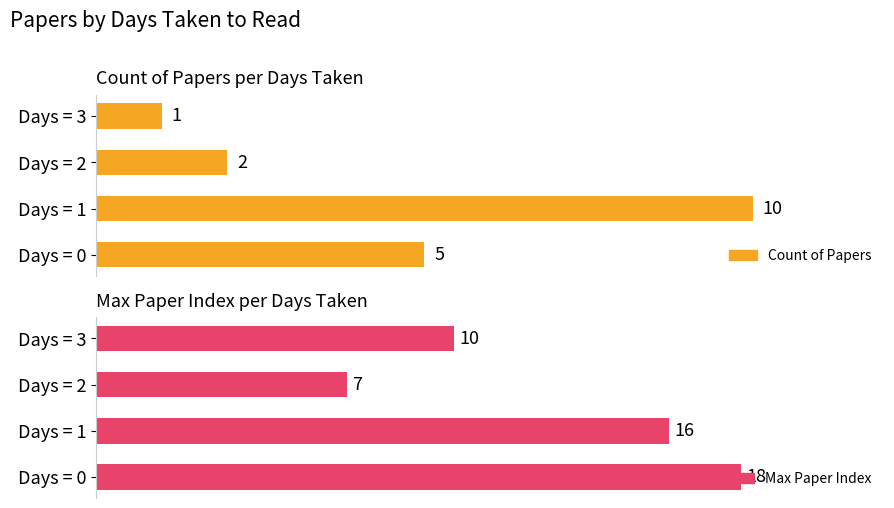

Between Days = 2 and Days = 1, which is larger?

Days = 1